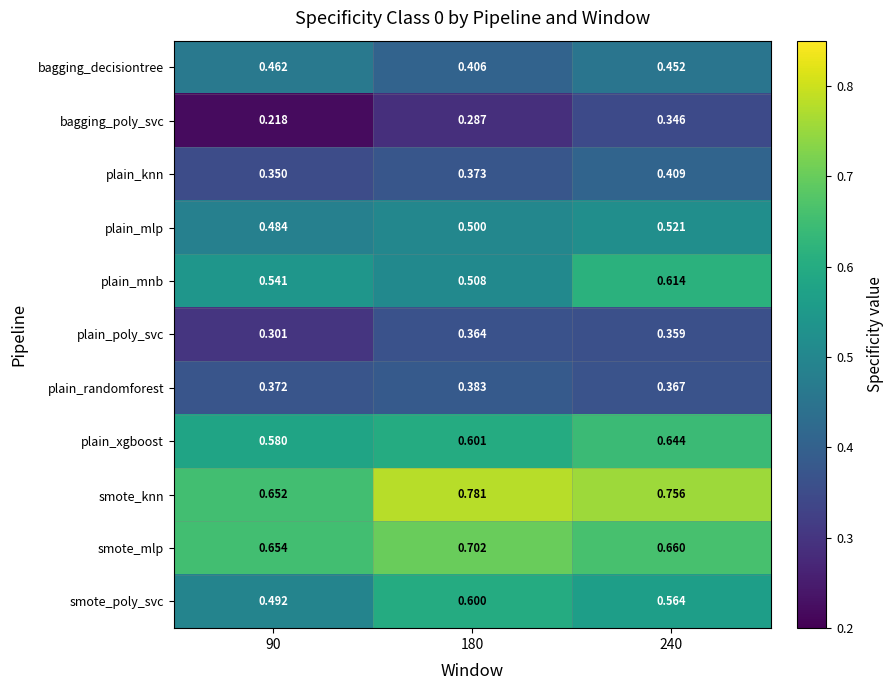

Between 90 and 240, which series saw the biggest shift?

bagging_poly_svc